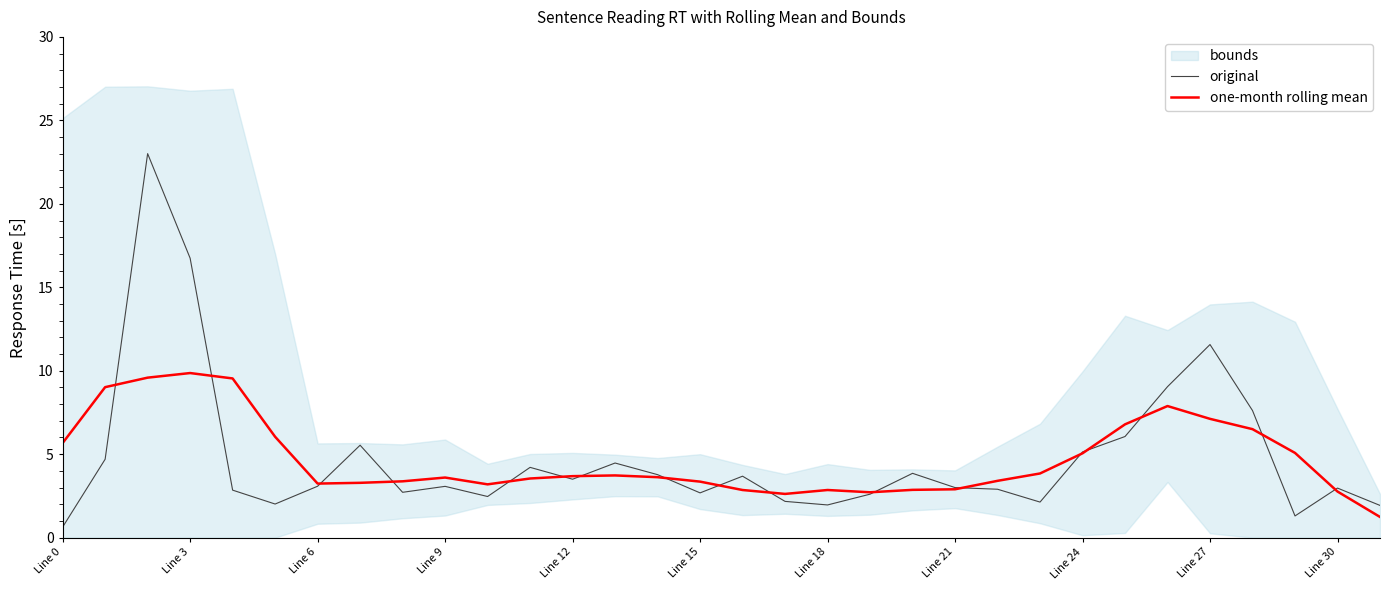

What is the maximum value shown in the chart?

23.0